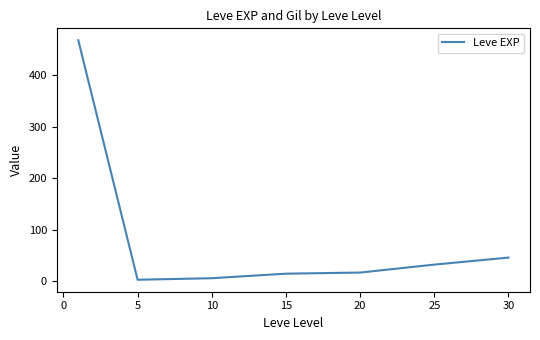

What is the sum of all values?

584.0